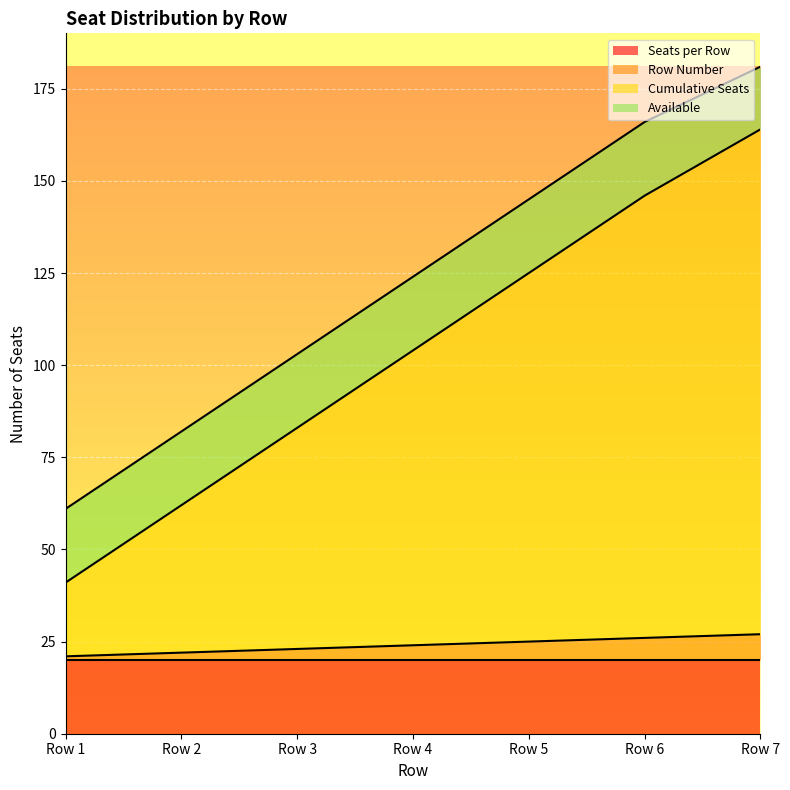

True or false: Cumulative Seats and Row Number cross at least once.

False